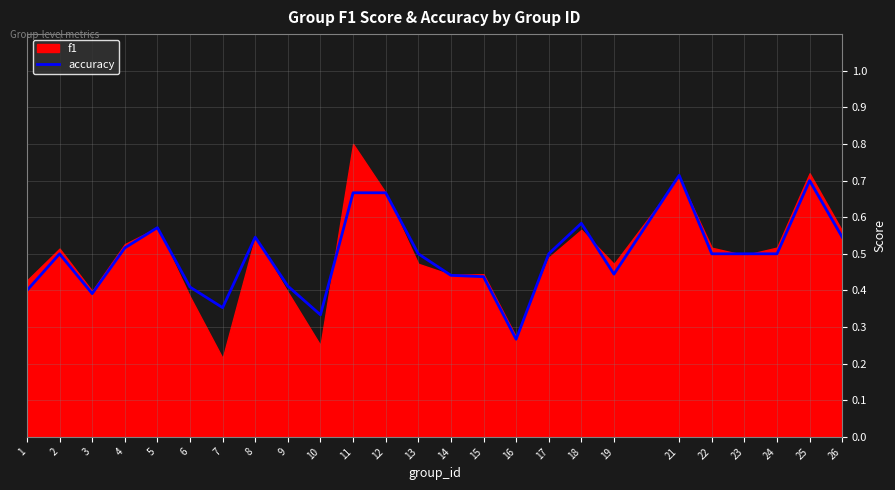

Reading left to right, list all the values displayed in this chart.

1=0.4	2=0.5	3=0.4	4=0.5	5=0.6	6=0.4	7=0.4	8=0.5	9=0.4	10=0.3	11=0.7	12=0.7	13=0.5	14=0.4	15=0.4	16=0.3	17=0.5	18=0.6	19=0.4	21=0.7	22=0.5	23=0.5	24=0.5	25=0.7	26=0.5